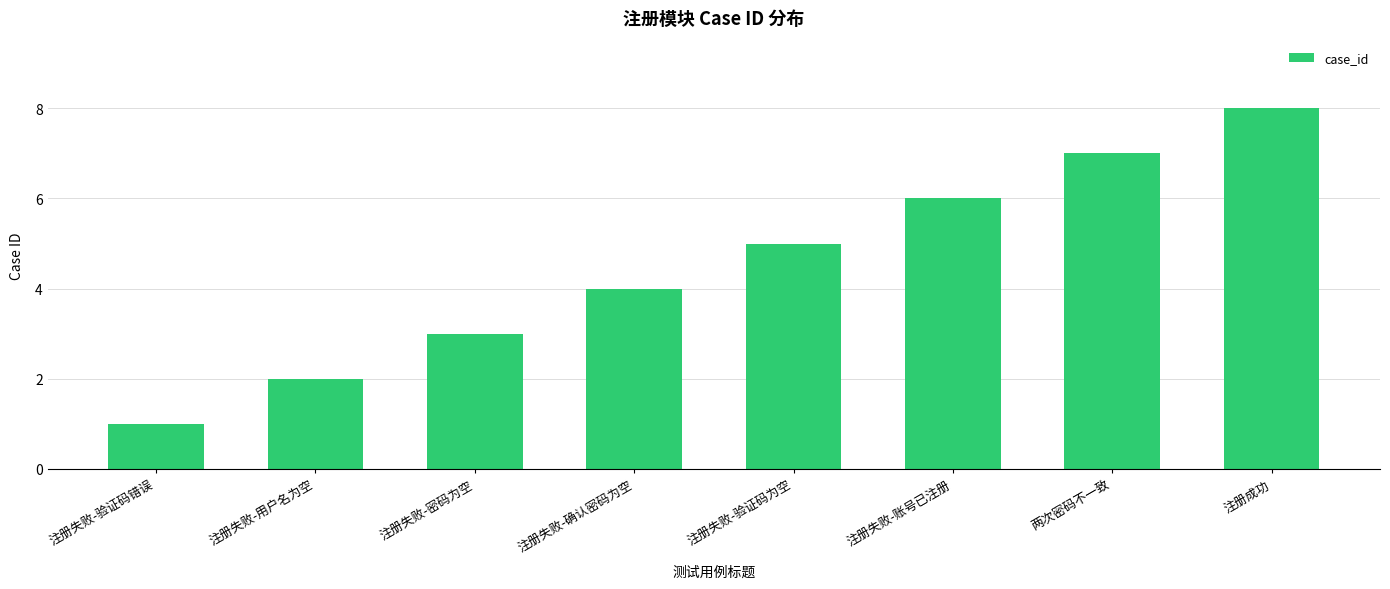

The value at 注册失败-账号已注册 is 6. True or false?

True